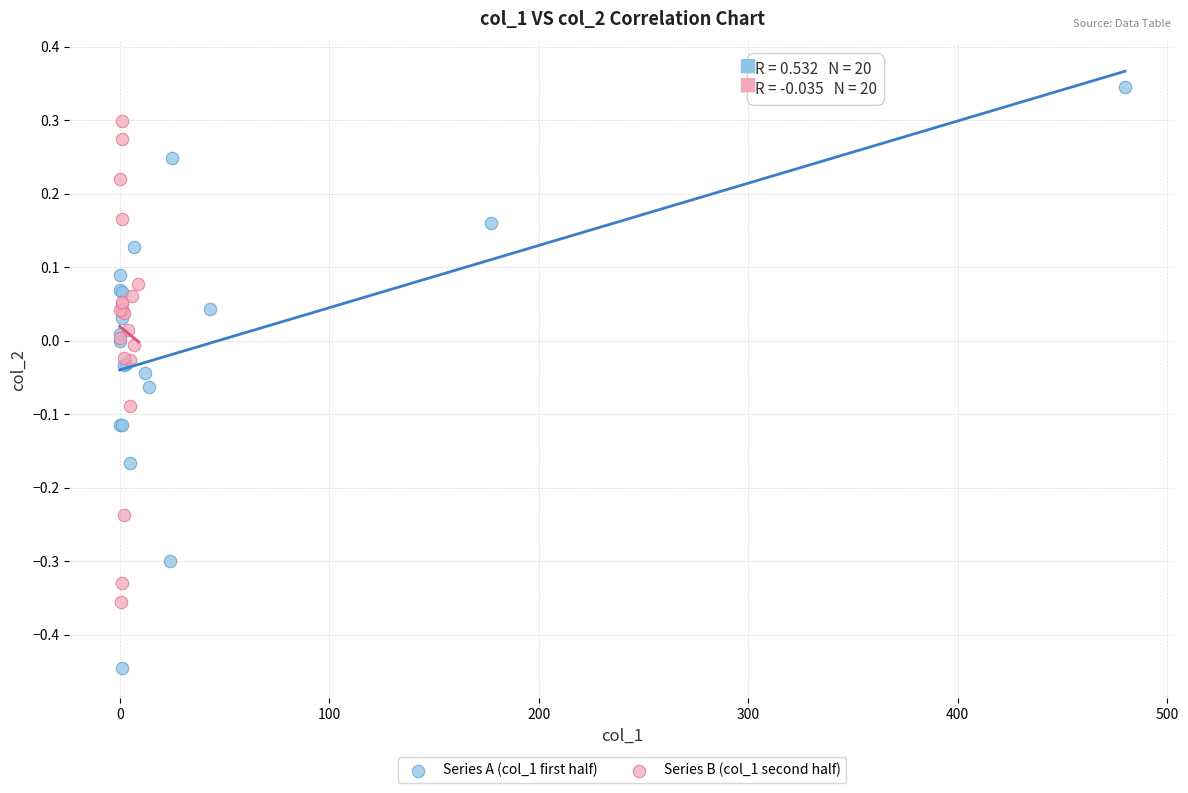

Which series contains the highest Y value?

Series A (col_1 first half)